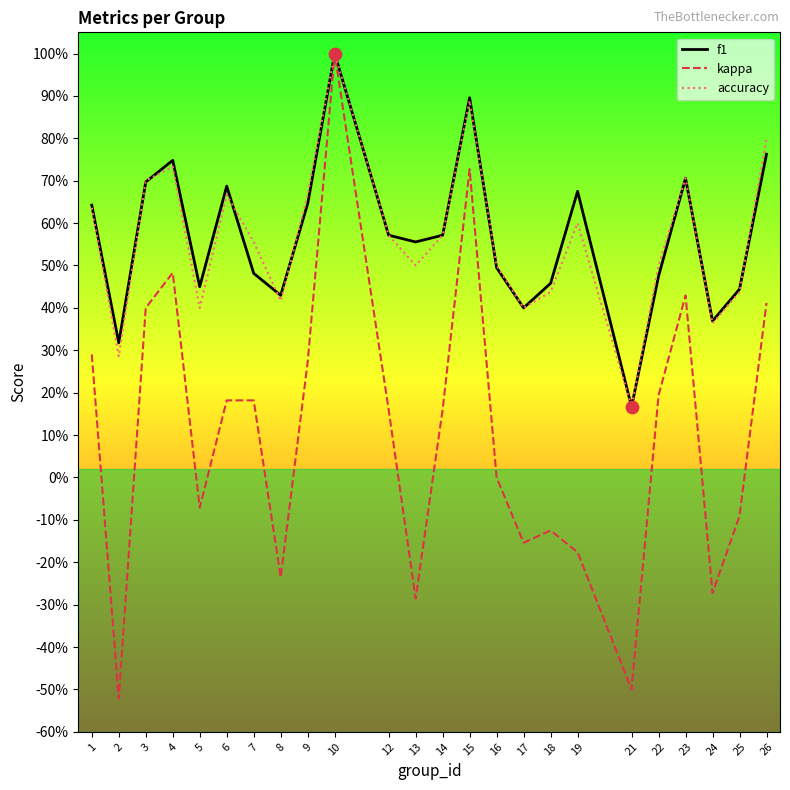

Is this an area chart (filled region under the line)?

No